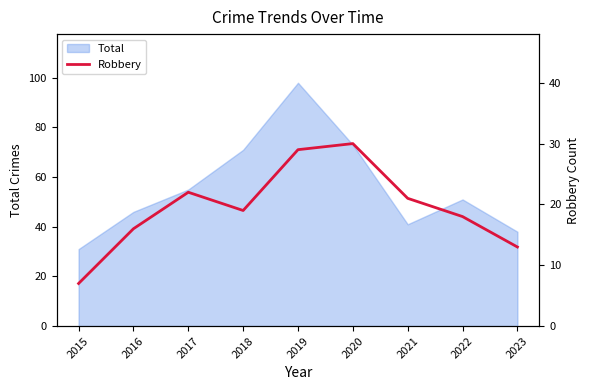

Where is the data nearest to the value 18?

2022